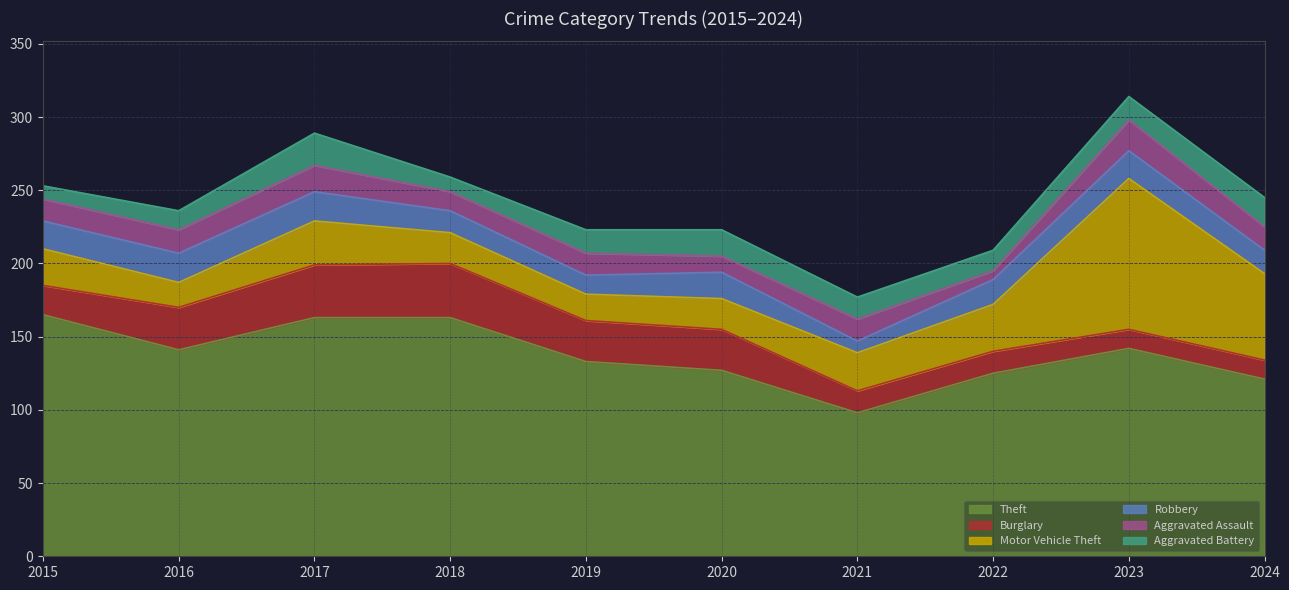

What is the value of the Theft point at the 5th from the left?

133